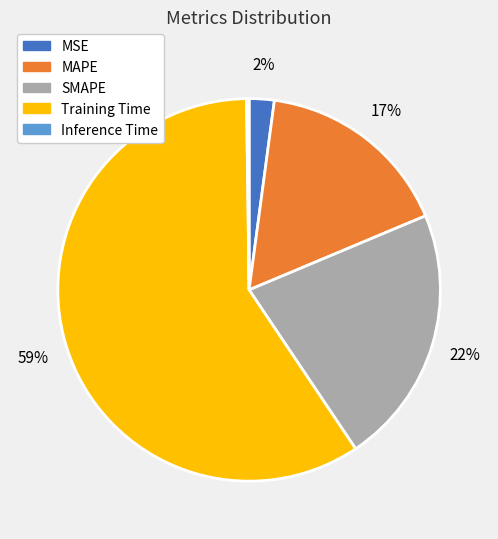

Do MAPE and Training Time together represent more than half of the pie?

Yes